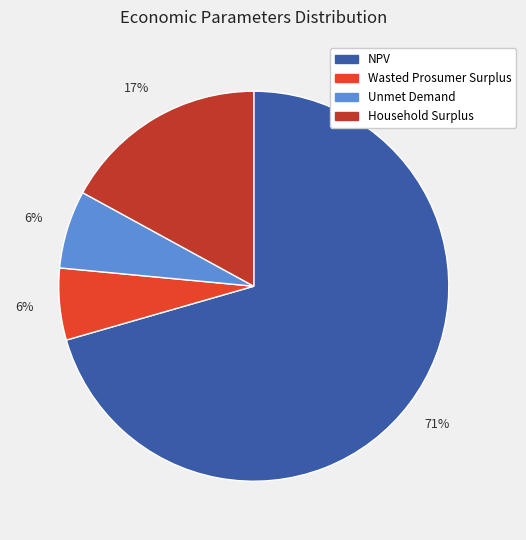

Is the sum of Unmet Demand and Household Surplus greater than half?

No